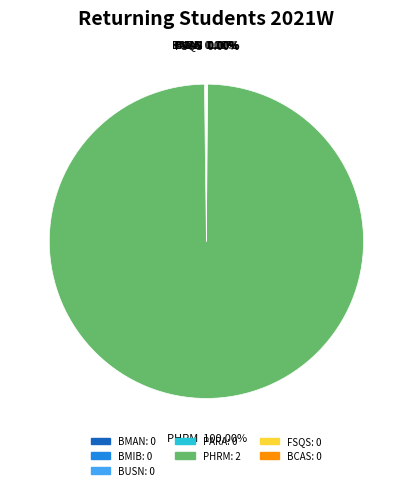

Is it true that BMAN is 0% of the pie?

True